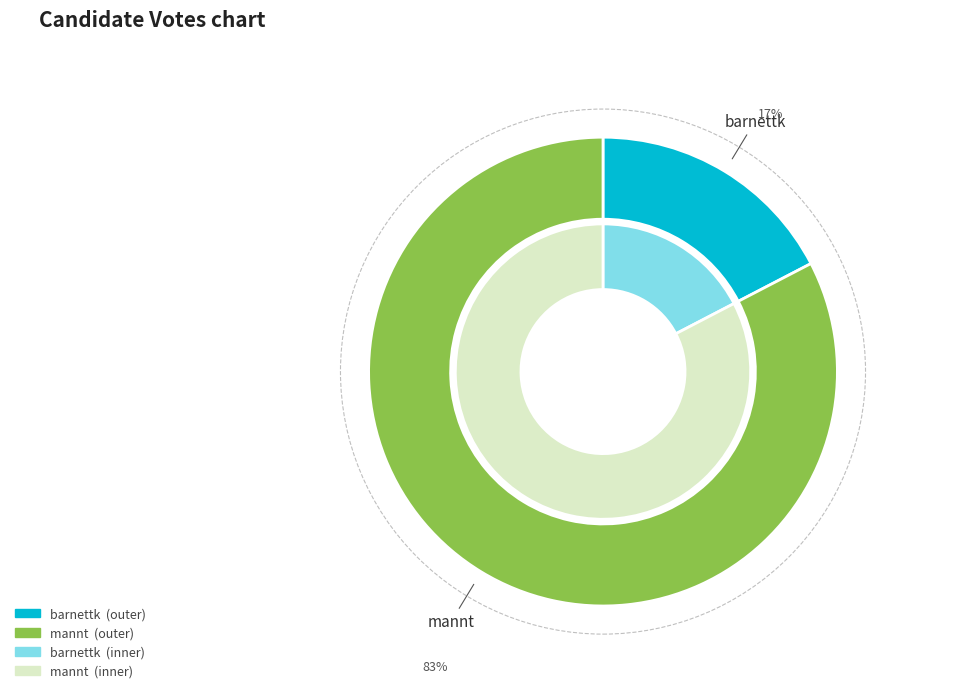

To the nearest percent, what percentage of the pie is barnettk?

17%